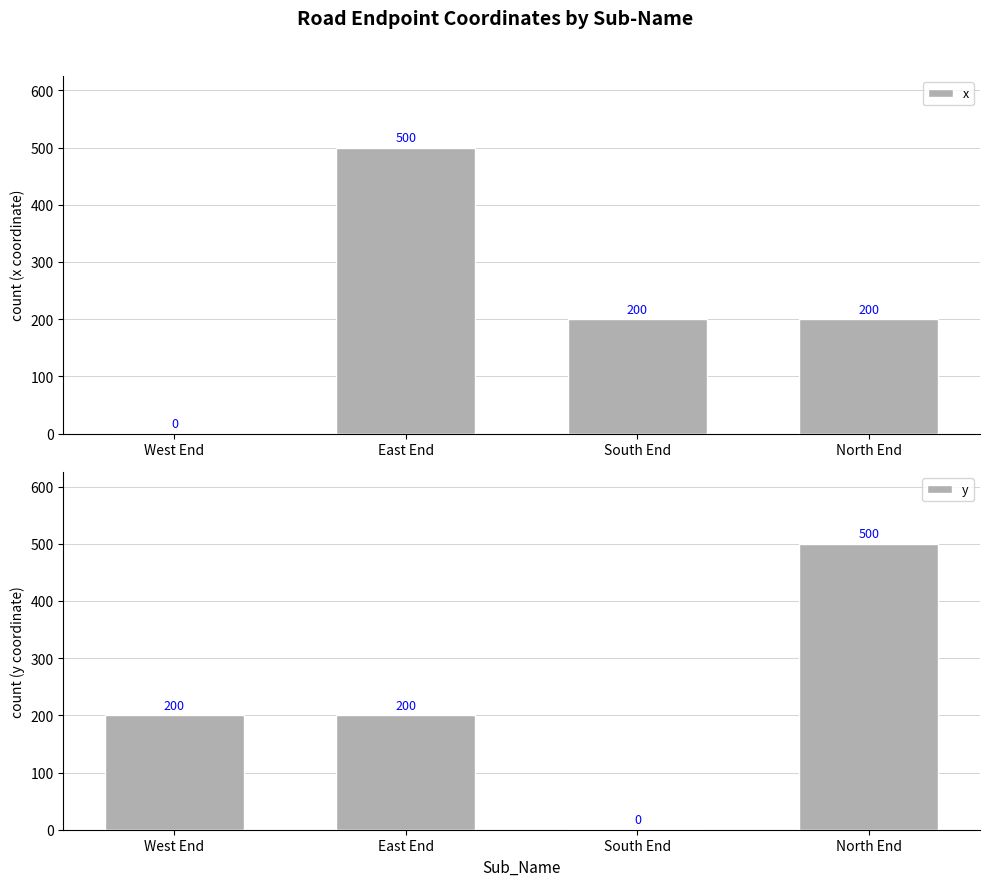

List the labels in order of y value, smallest first.

South End, West End, East End, North End